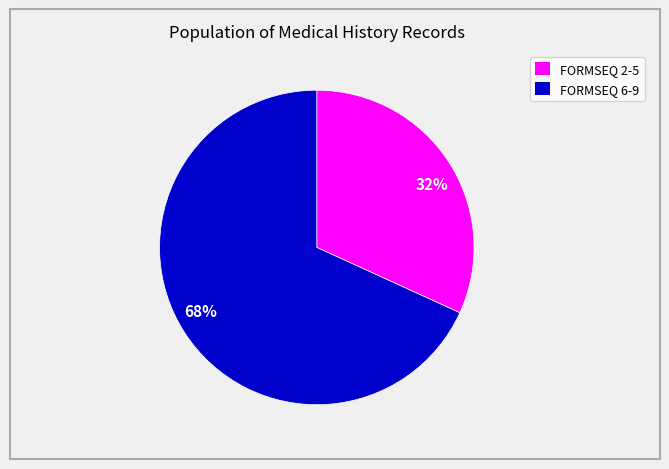

Is there a majority slice in this chart?

Yes